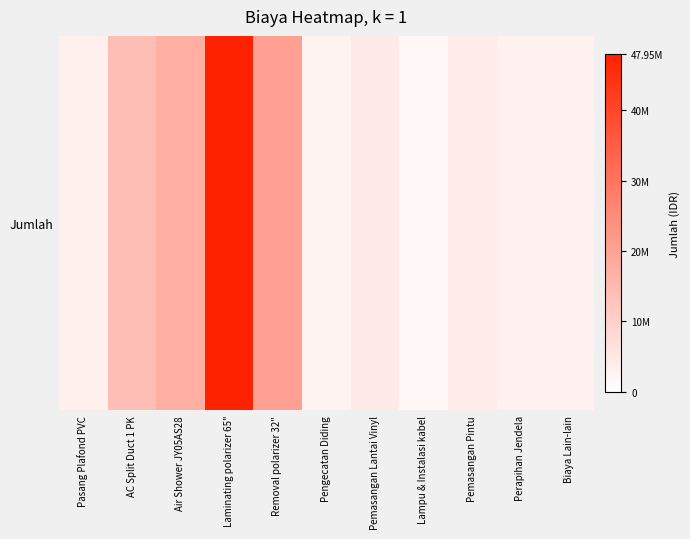

What value does the data have at Laminating polarizer 65"?

47950000